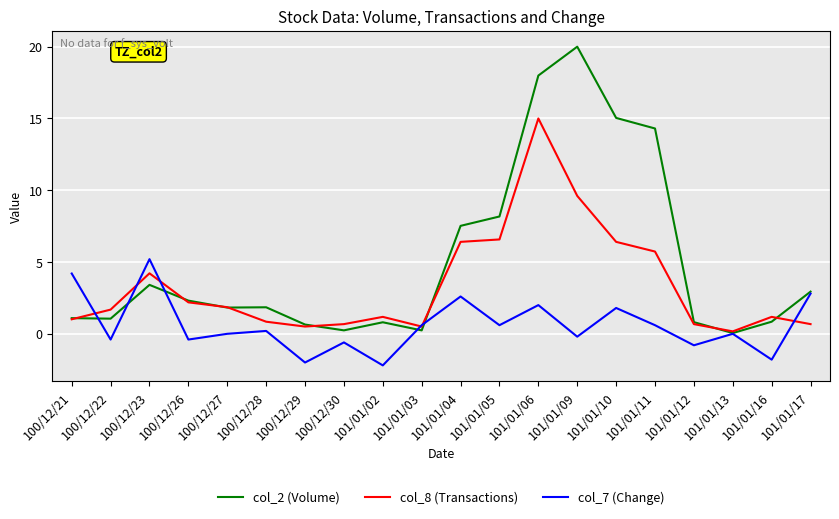

At which category is the sum across all series the highest?

101/01/06